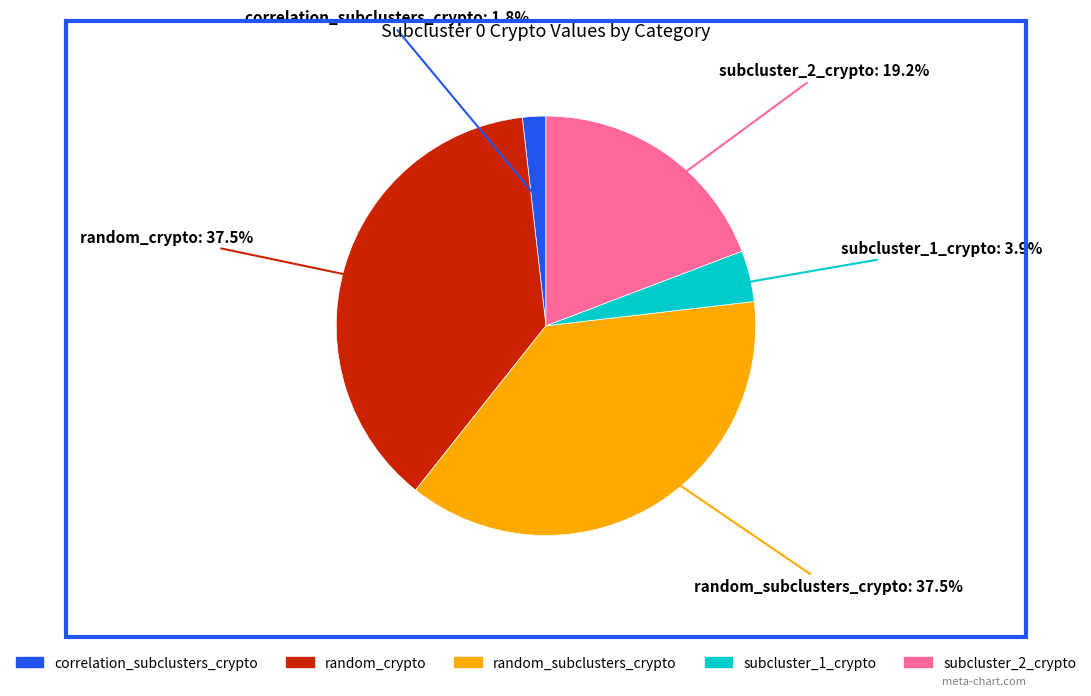

Does any single category account for the majority?

No